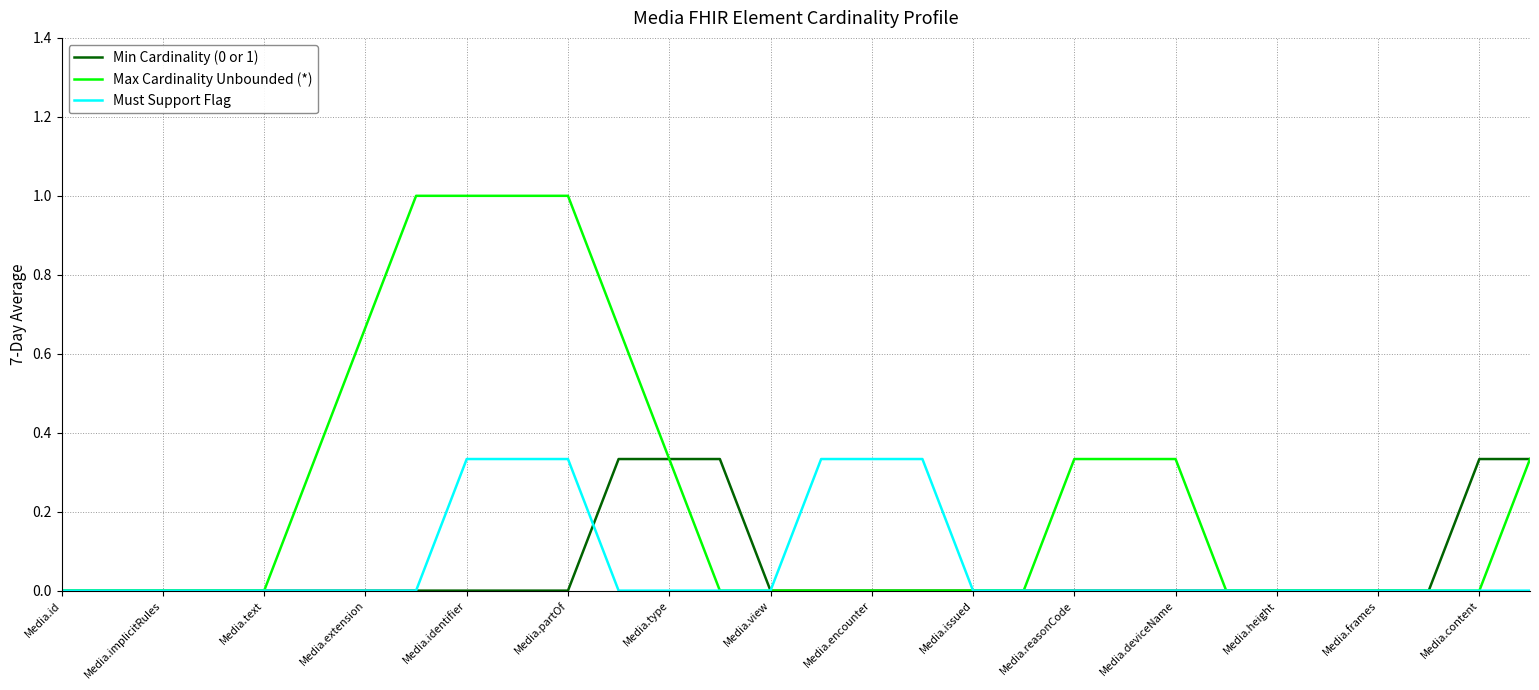

Which series has the largest total across all categories?

Max Cardinality Unbounded (*)